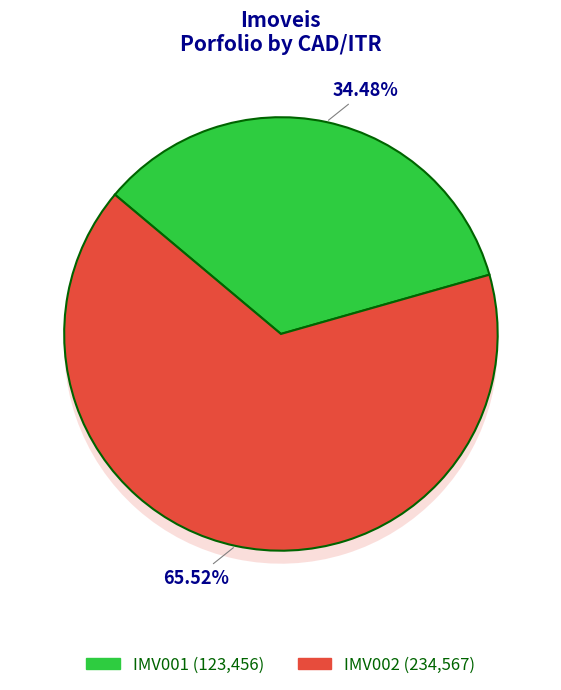

To the nearest percent, what percentage of the pie is IMV001?

34%